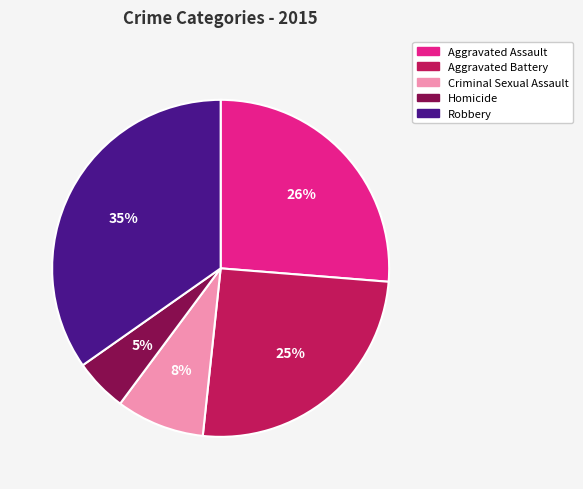

Does Criminal Sexual Assault account for over 50% of the chart?

No